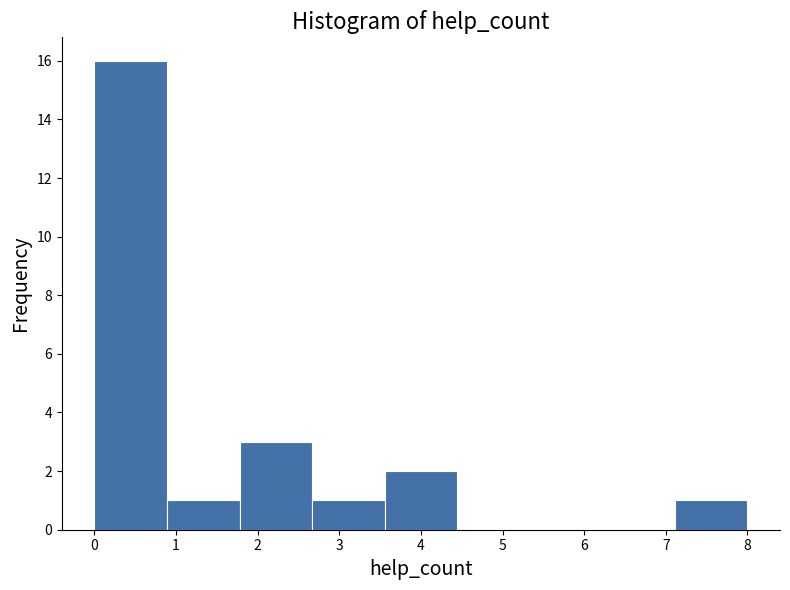

What is the height of the bar covering 0.0 to 0.9 on the x-axis? Neither the bar edges nor the heights are printed on the chart, so give them approximately, as read against the axes.

16